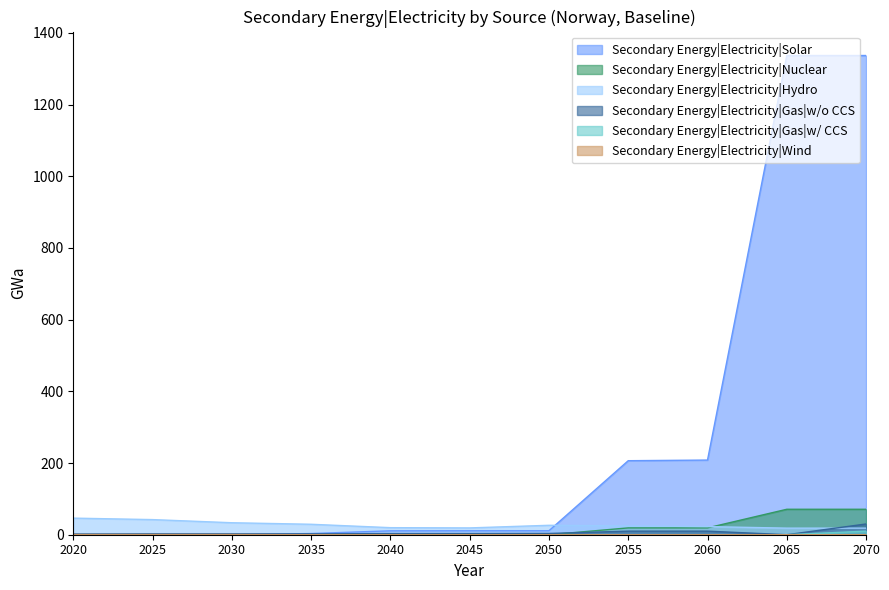

Where is Secondary Energy|Electricity|Gas|w/ CCS nearest to the value 5?

2020